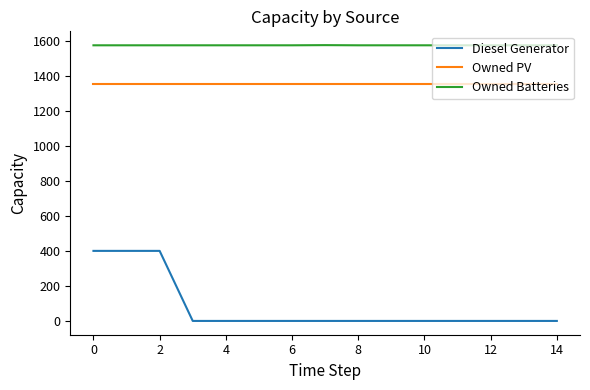

List the series in order of their peak value, highest first.

Owned Batteries, Owned PV, Diesel Generator